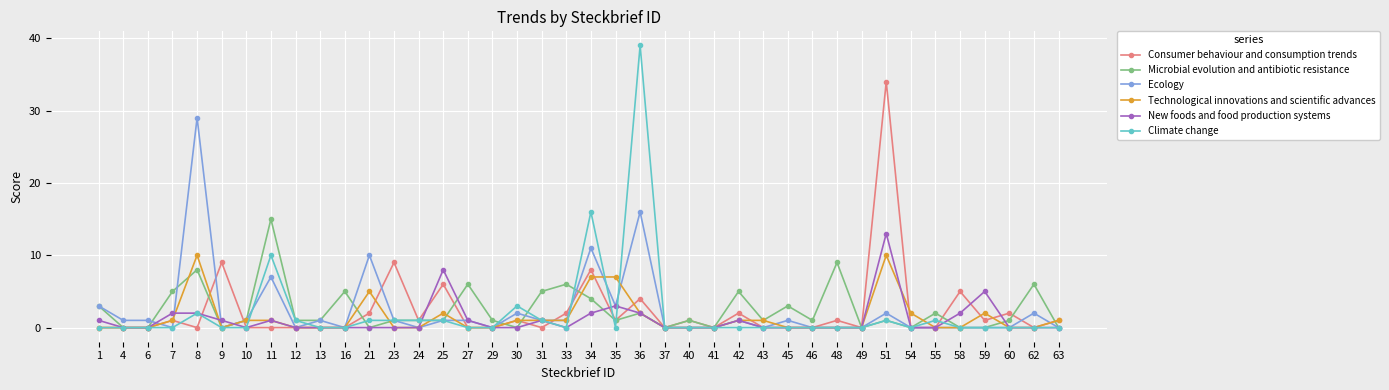

Where is Ecology nearest to the value 14?

36